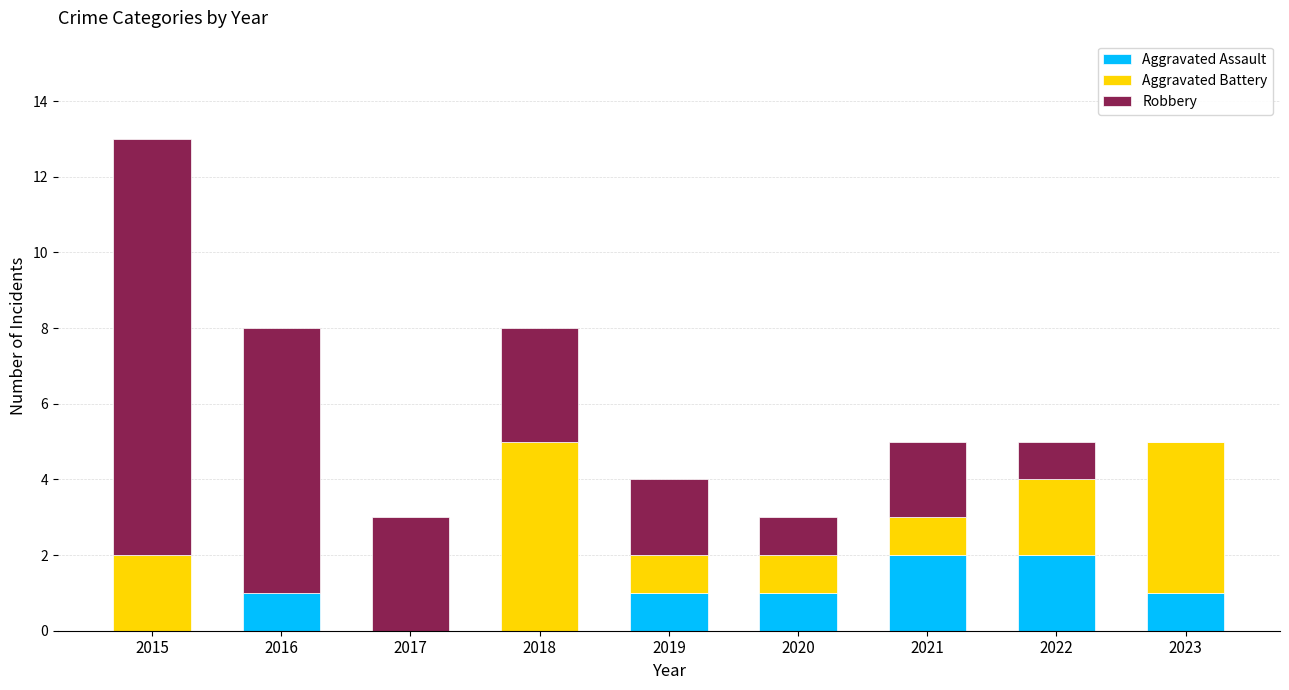

Reading left to right, transcribe the values for Aggravated Assault.

2015=0	2016=1	2017=0	2018=0	2019=1	2020=1	2021=2	2022=2	2023=1